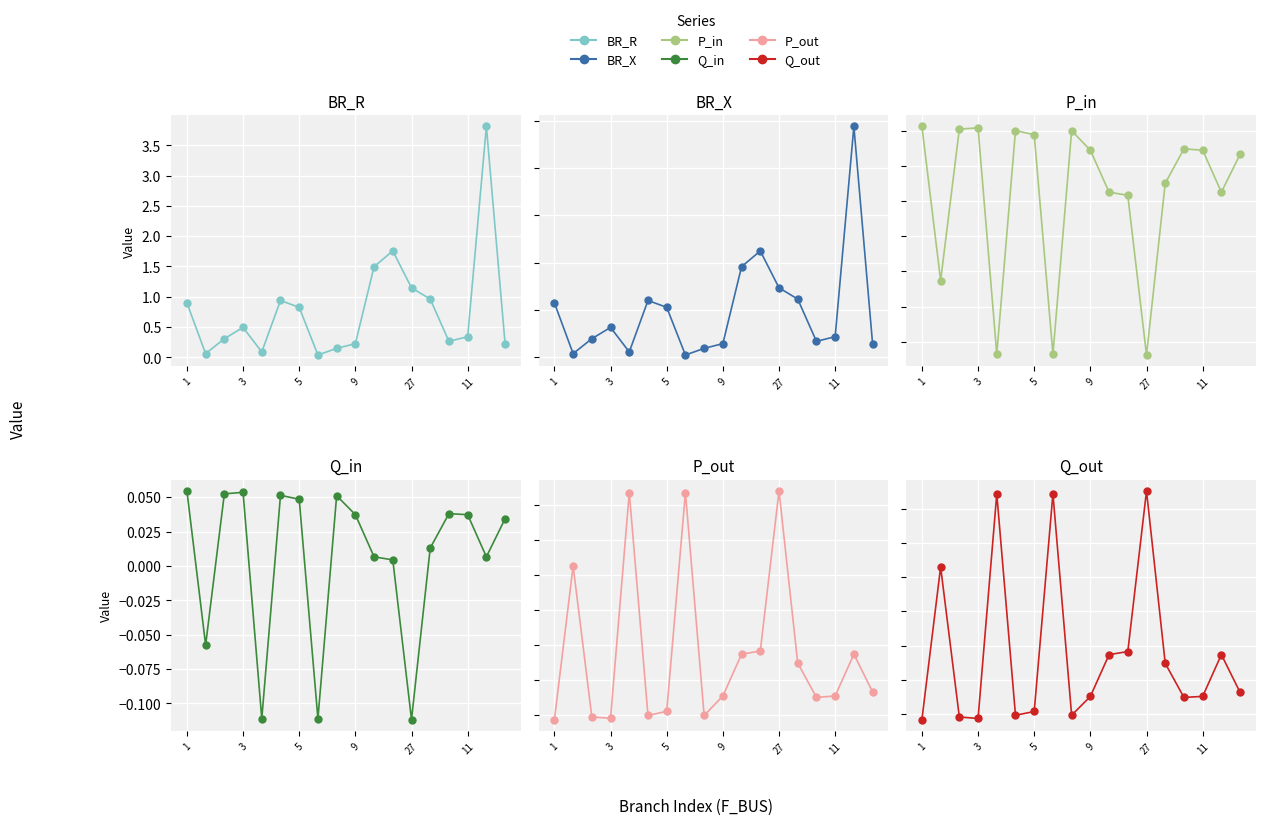

Which series contains the lowest Y value?

P_in